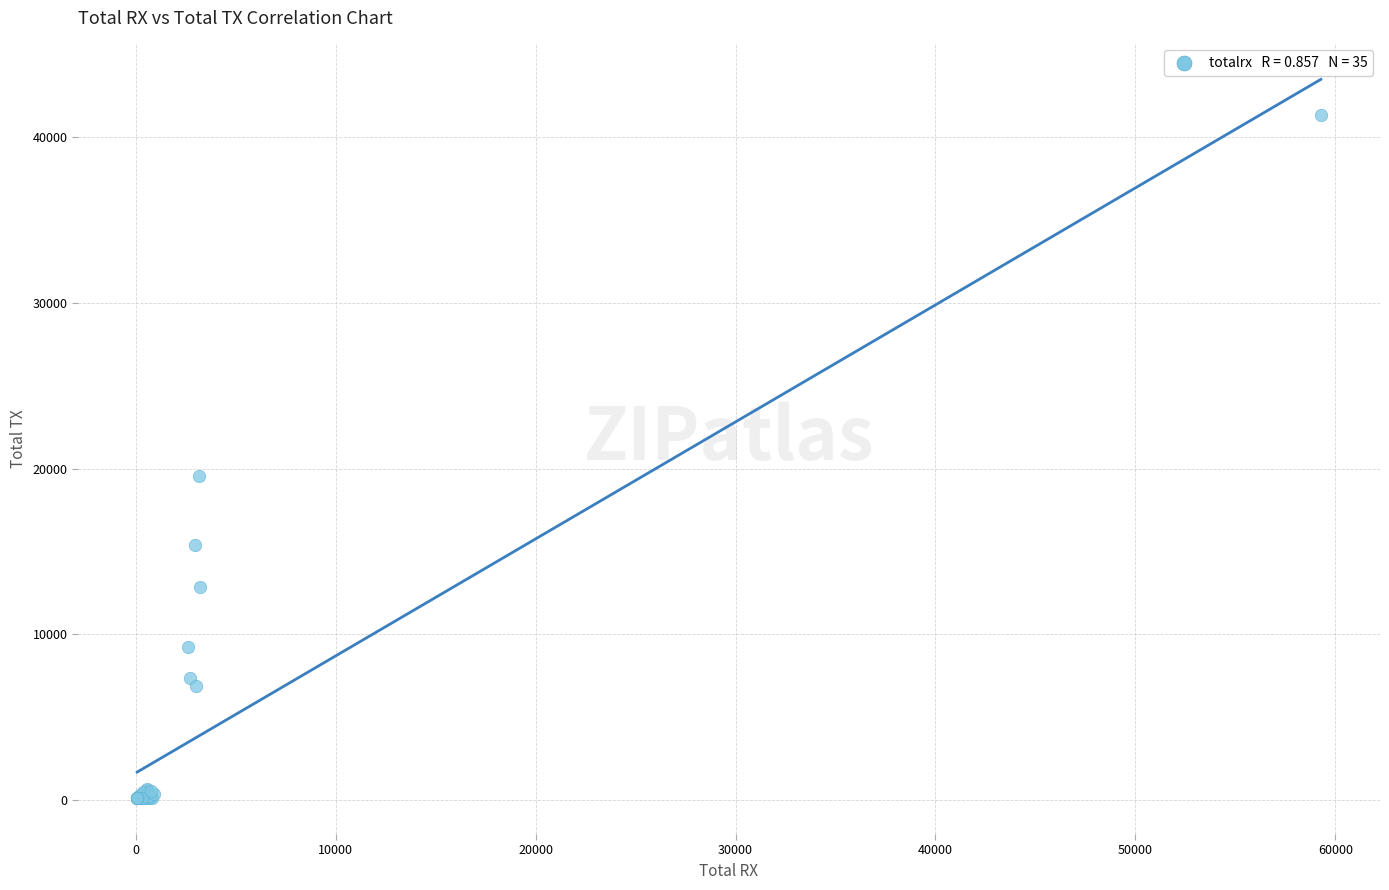

What Y value in the scatter plot is closest to 20713?

19543